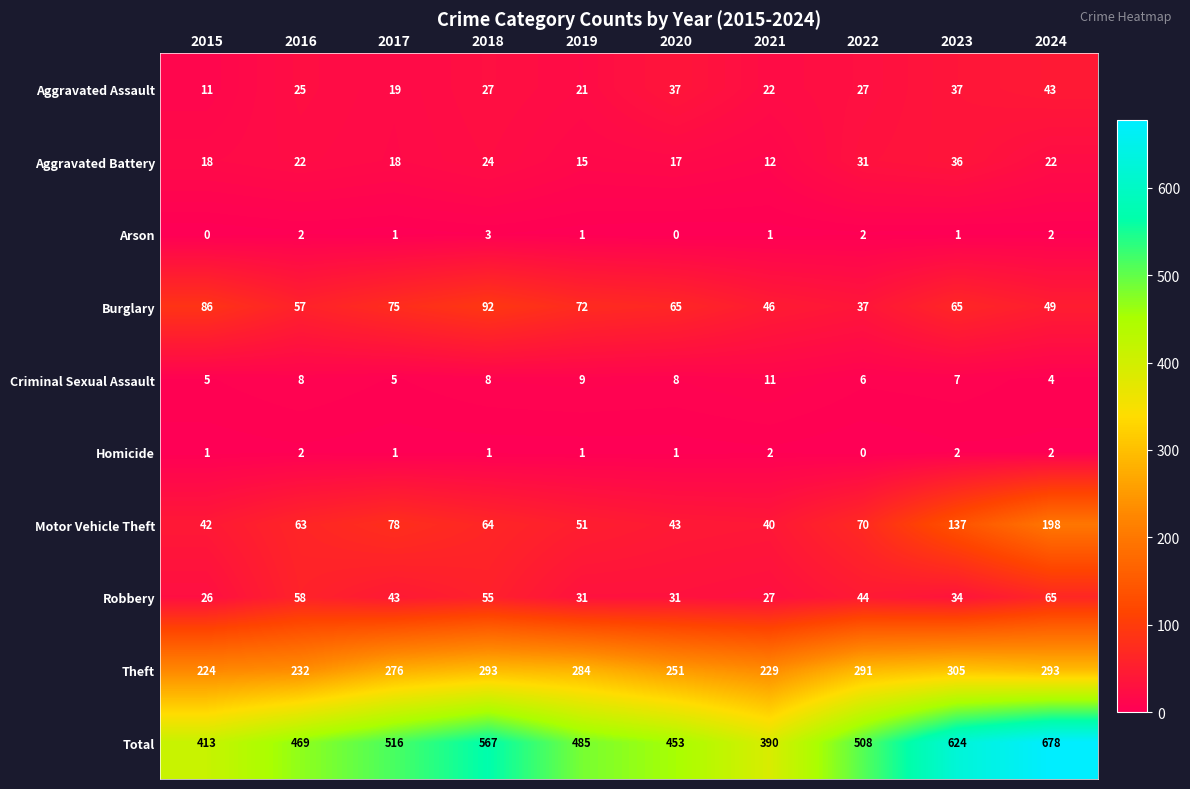

What value does the Aggravated Battery series have at 2015?

18